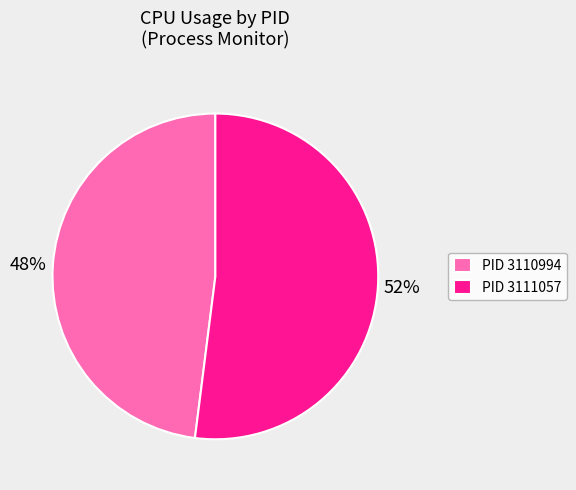

True or false: PID 3110994 accounts for 48% of the total.

True